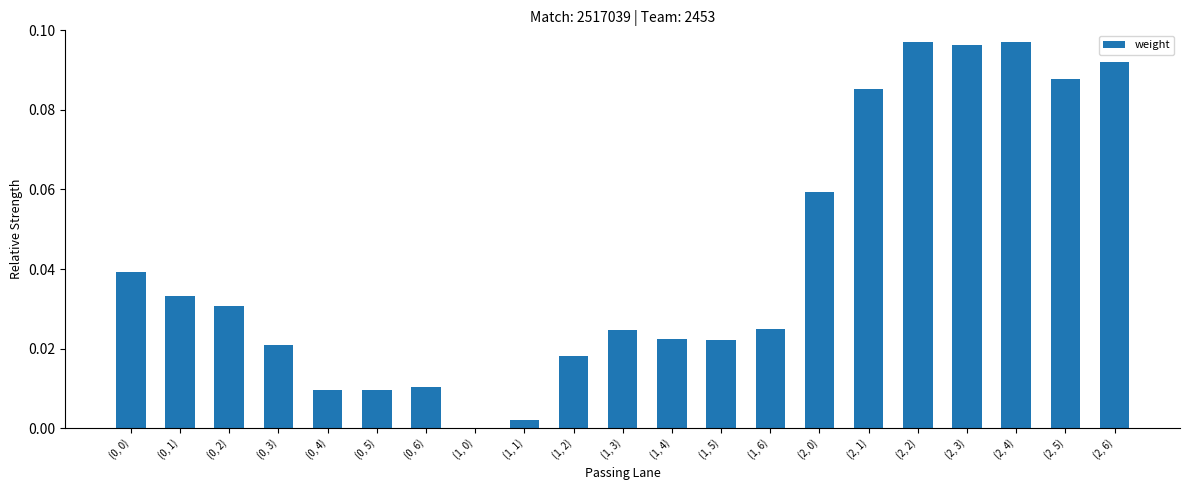

Are the bars grouped side by side (vs. stacked)?

No